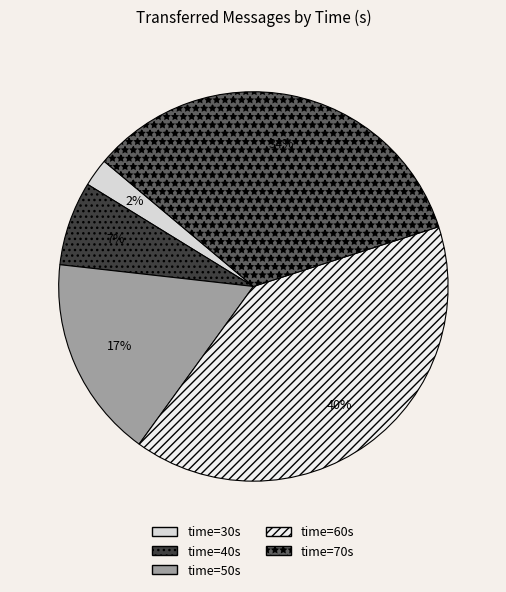

Count the number of slices in the pie.

5